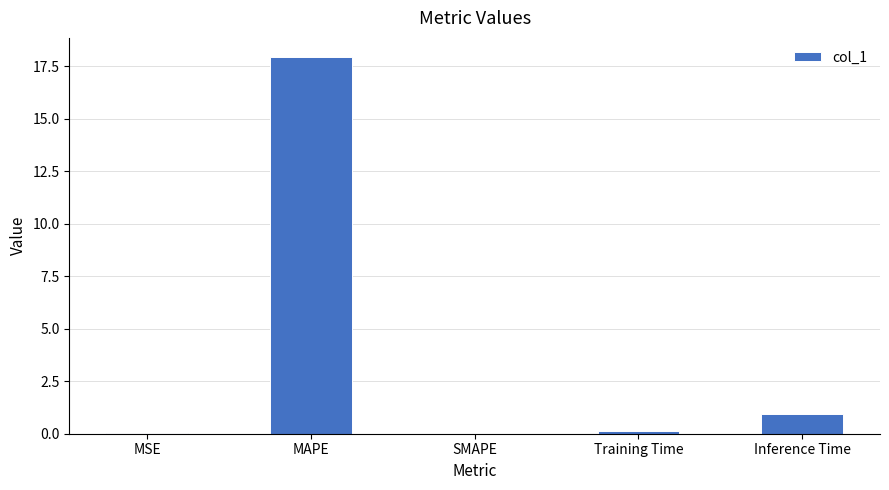

What is the change in value from MAPE to Inference Time?

-17.0